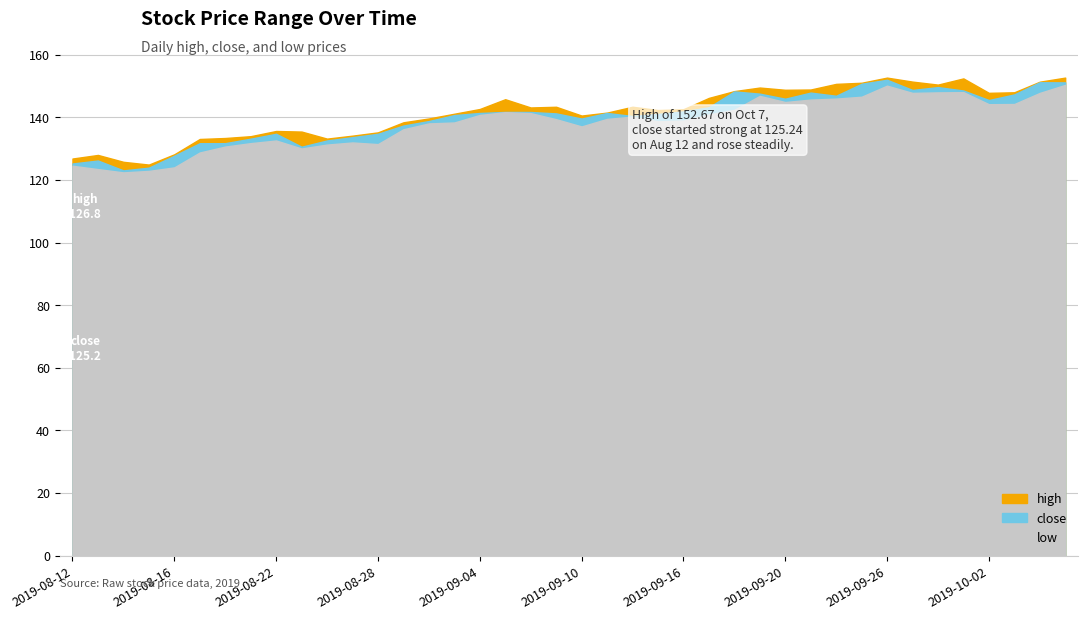

How many lines are shown in the chart?

3